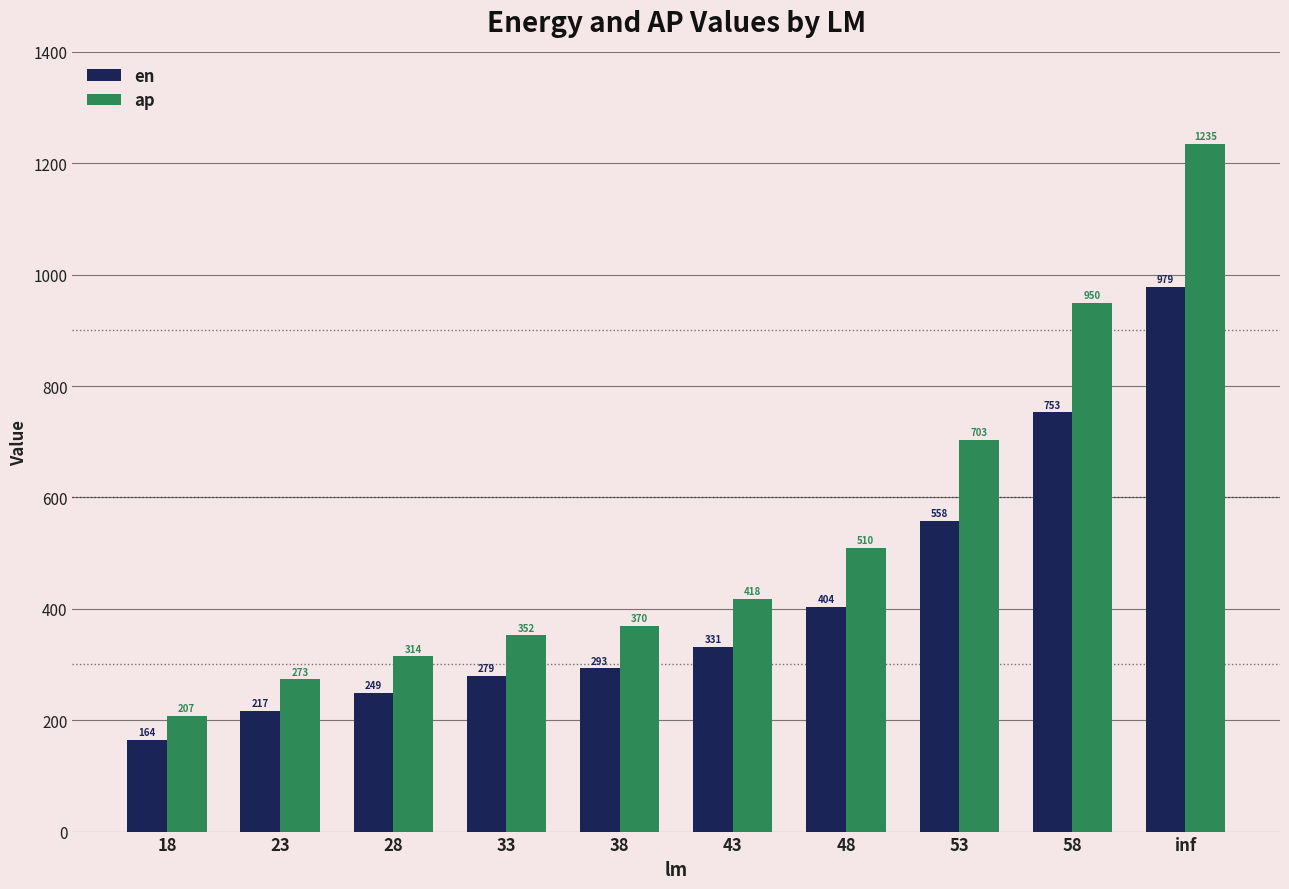

Is it true that en equals 422.7 at 28?

False